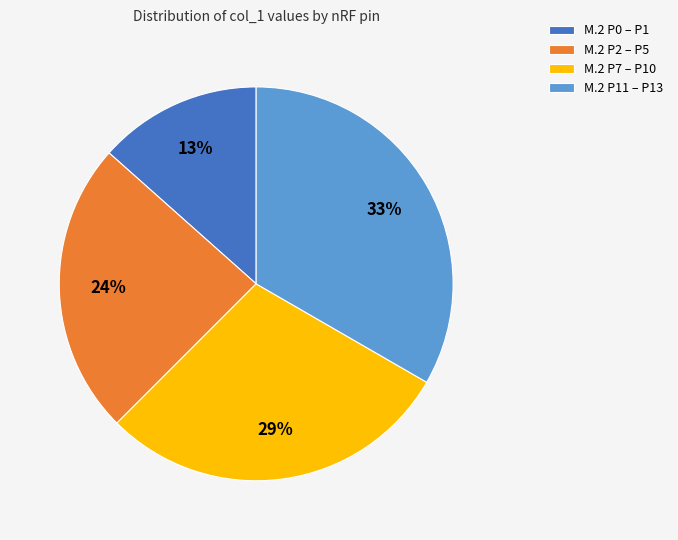

The M.2 P7 – P10 slice represents 41% of the pie. True or false?

False